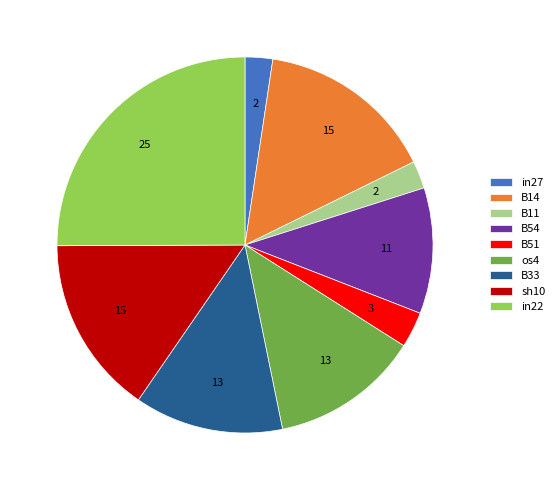

Is it true that B14 is 25% of the pie?

False